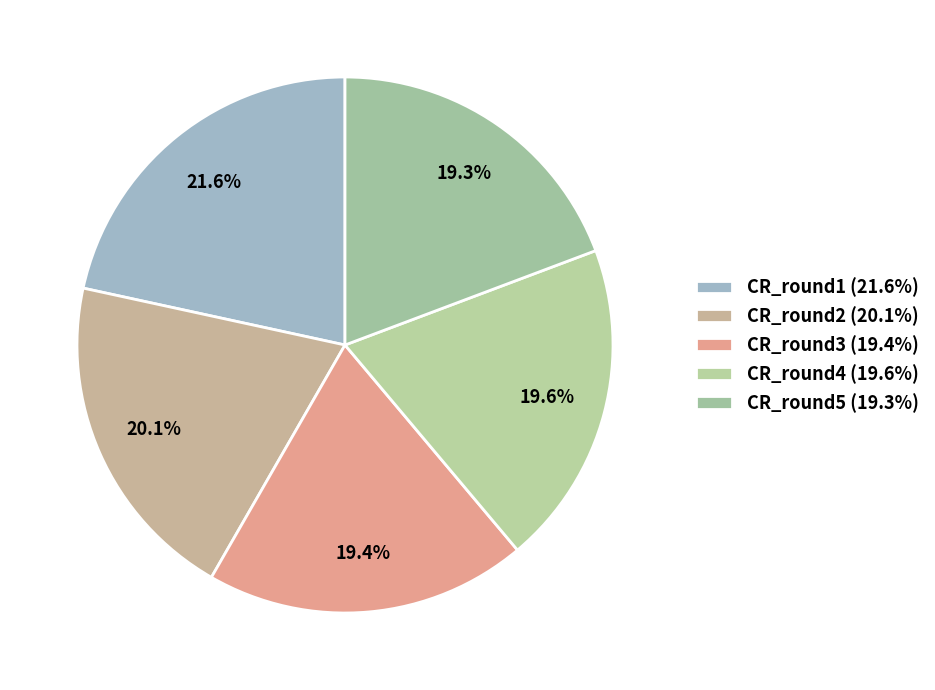

Do CR_round2 and CR_round3 together represent more than half of the pie?

No